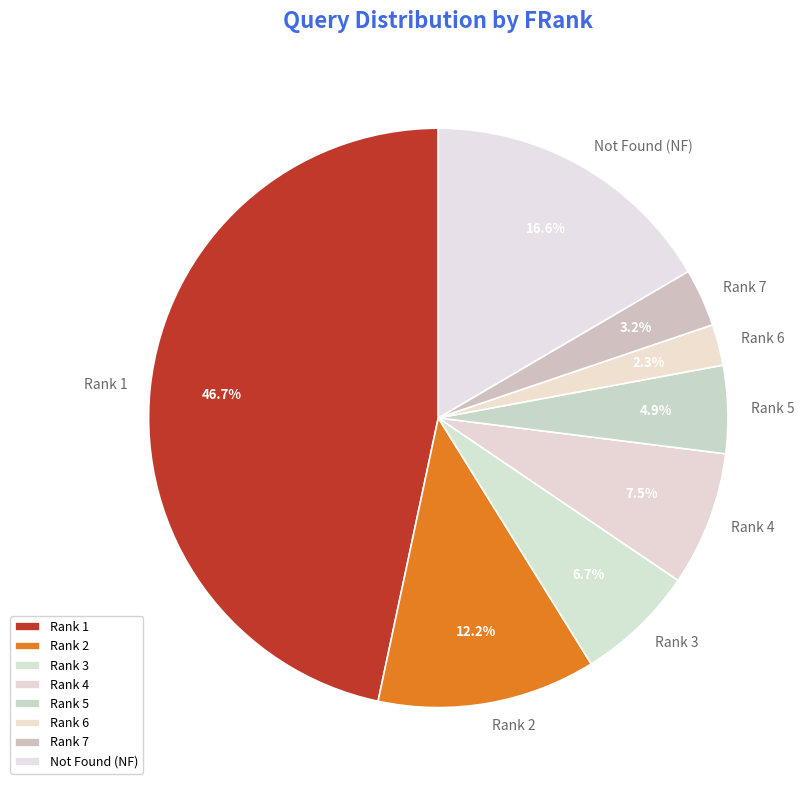

Combined, what portion of the pie is Rank 7 and Rank 6?

5.5%